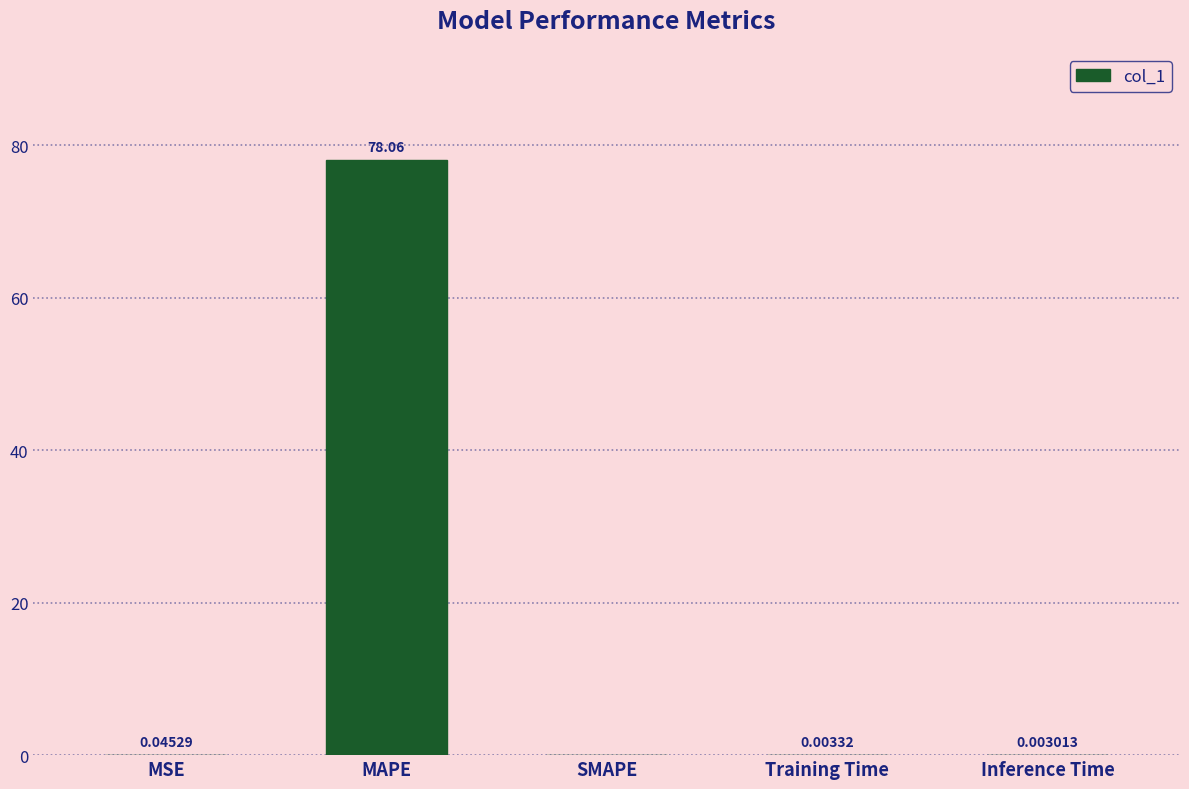

Which has a higher value, SMAPE or MSE?

MSE